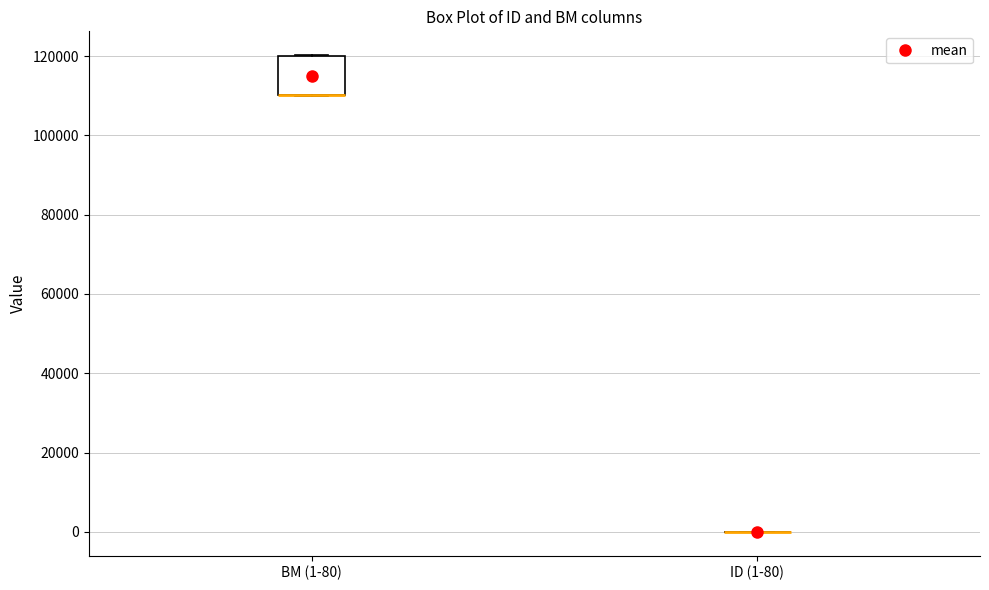

Reading left to right, read every box against the y-axis: the position of its median line, the range the box covers, and the ends of its whiskers. The values are not printed on the chart, so give them approximately, as read against the axis.

BM (1-80): median 110000 (drawn on the box's lower edge), box 110000 to 120000, whiskers 110000 to 120000
ID (1-80): box collapsed to a line at 0, whiskers 0 to 0